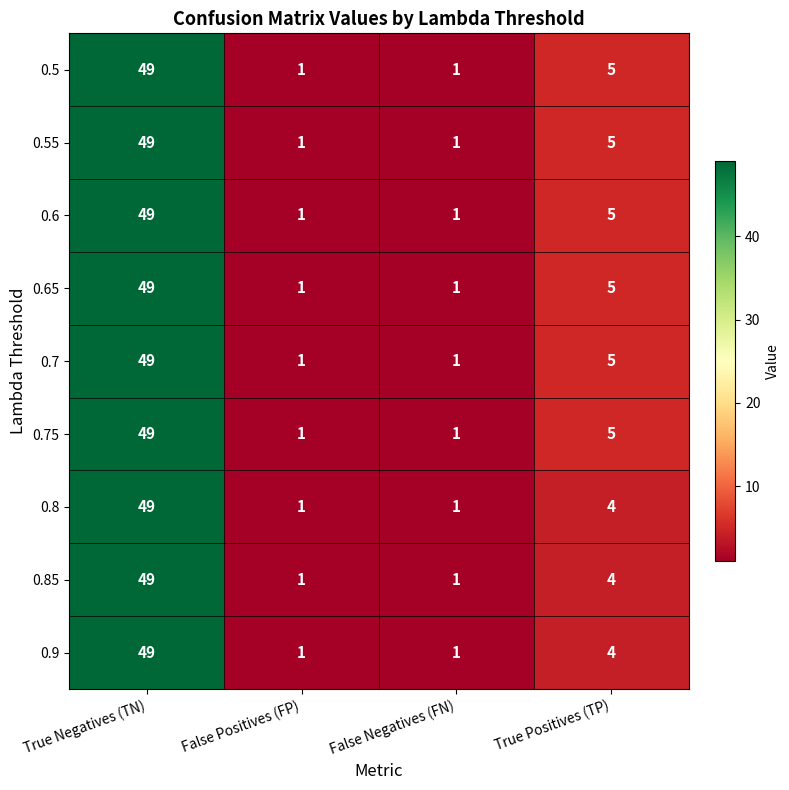

At which label does 0.7 first exceed 5?

True Negatives (TN)